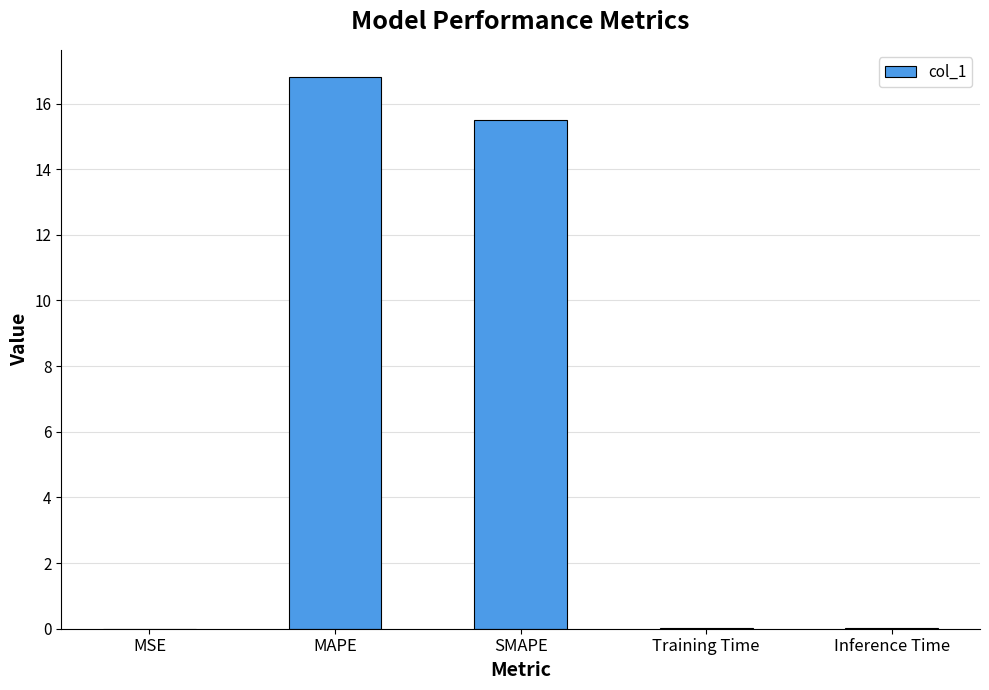

How many series are shown in this chart?

1